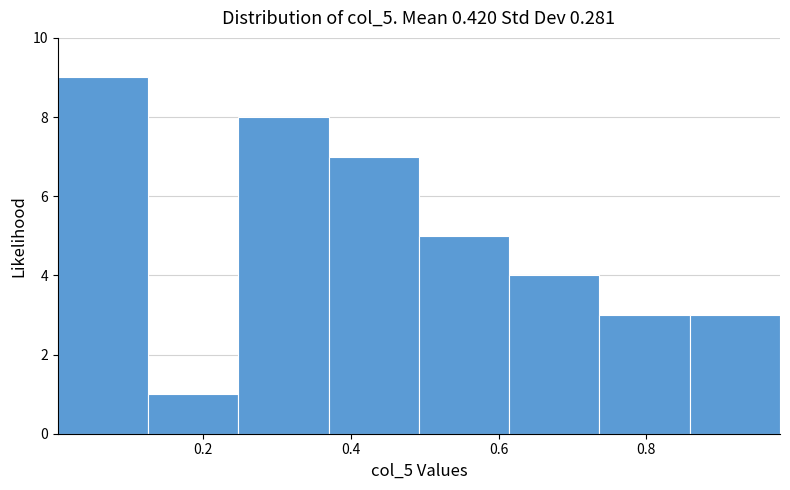

Reading left to right, list every bar in this chart as the range it spans on the x-axis followed by its height. Neither the bar edges nor the heights are printed on the chart, so give them approximately, as read against the axes.

0.00 to 0.12: 9
0.12 to 0.24: 1
0.24 to 0.36: 8
0.36 to 0.50: 7
0.50 to 0.62: 5
0.62 to 0.74: 4
0.74 to 0.86: 3
0.86 to 0.98: 3